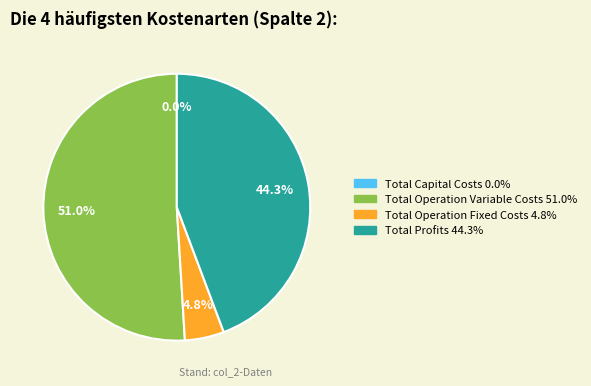

To the nearest percent, what portion does Total Profits represent?

44%